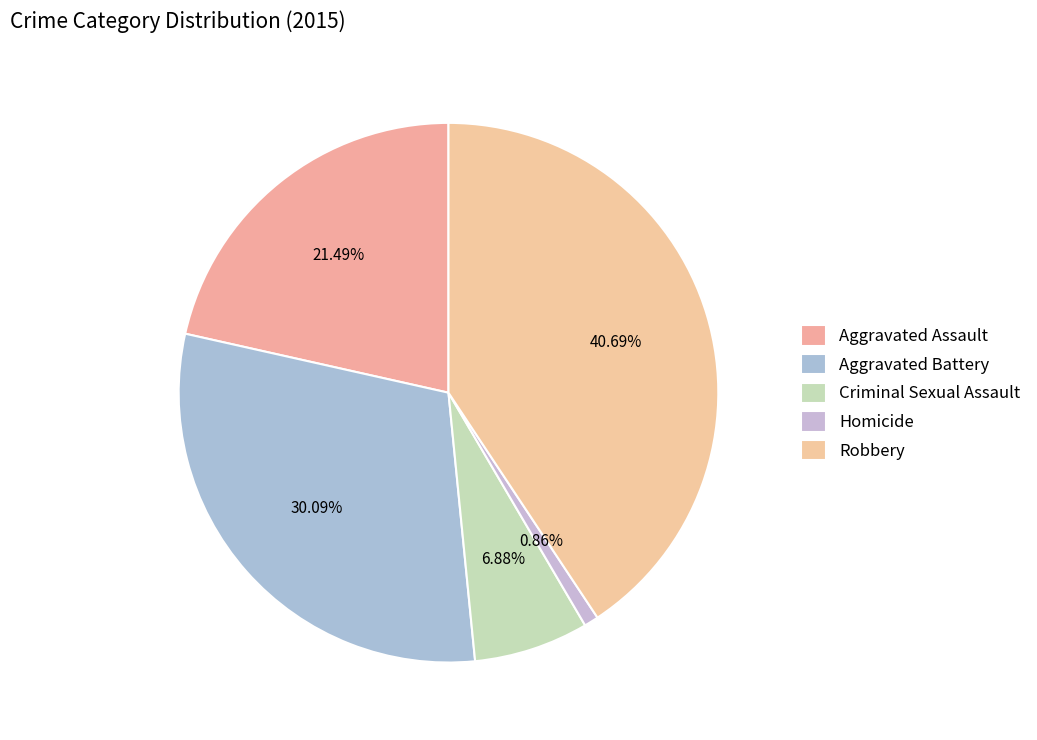

Count the number of slices in the pie.

5